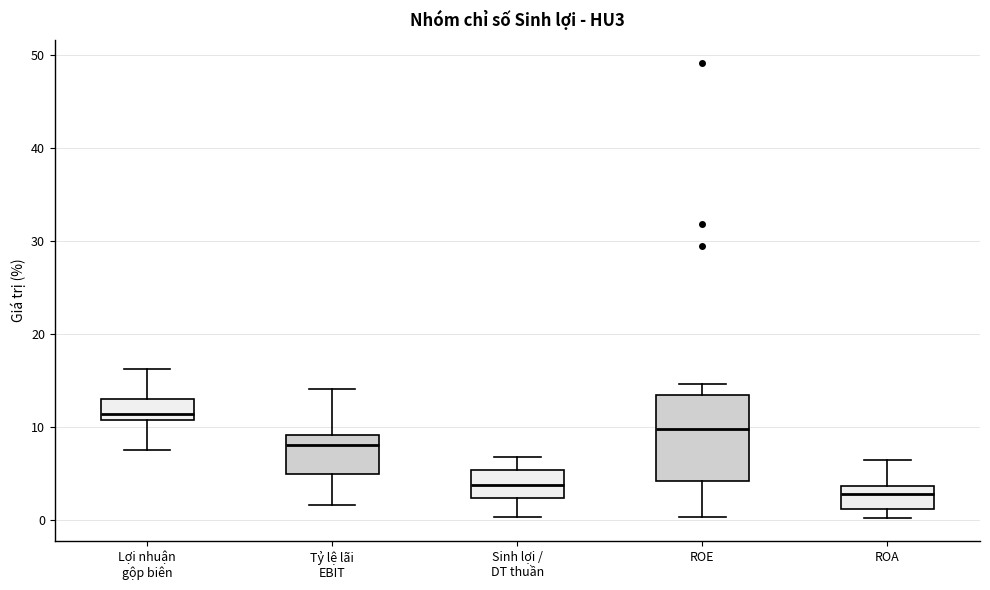

Comparing the boxes themselves (not the whiskers), which one is the tallest?

ROE